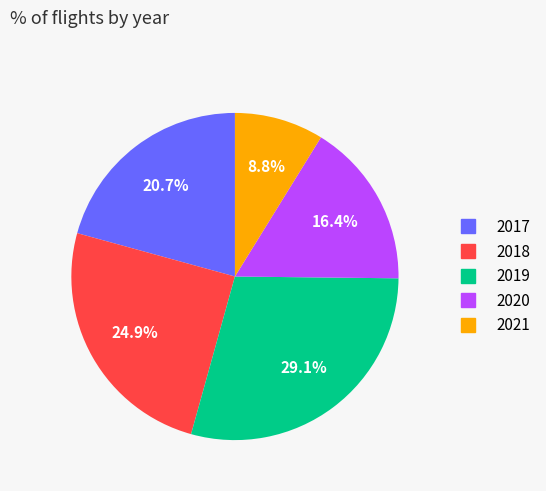

True or false: 2017 accounts for 21% of the total.

True